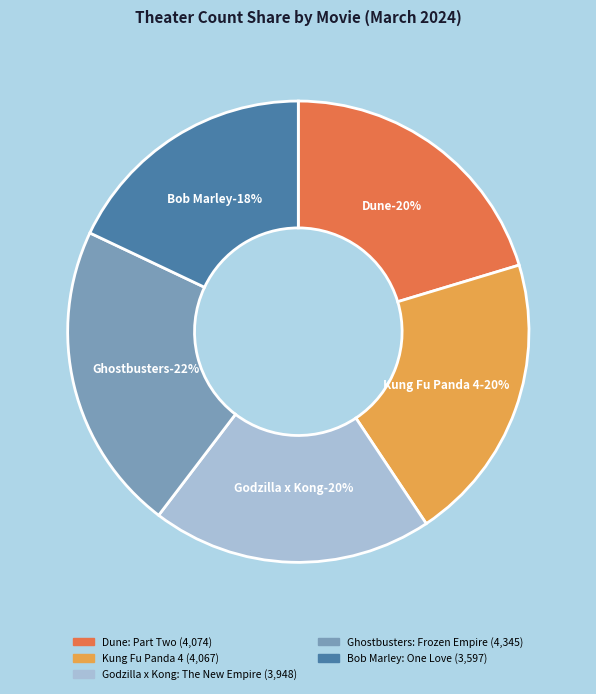

Which has a higher value, Godzilla x Kong: The New Empire or Ghostbusters: Frozen Empire?

Ghostbusters: Frozen Empire